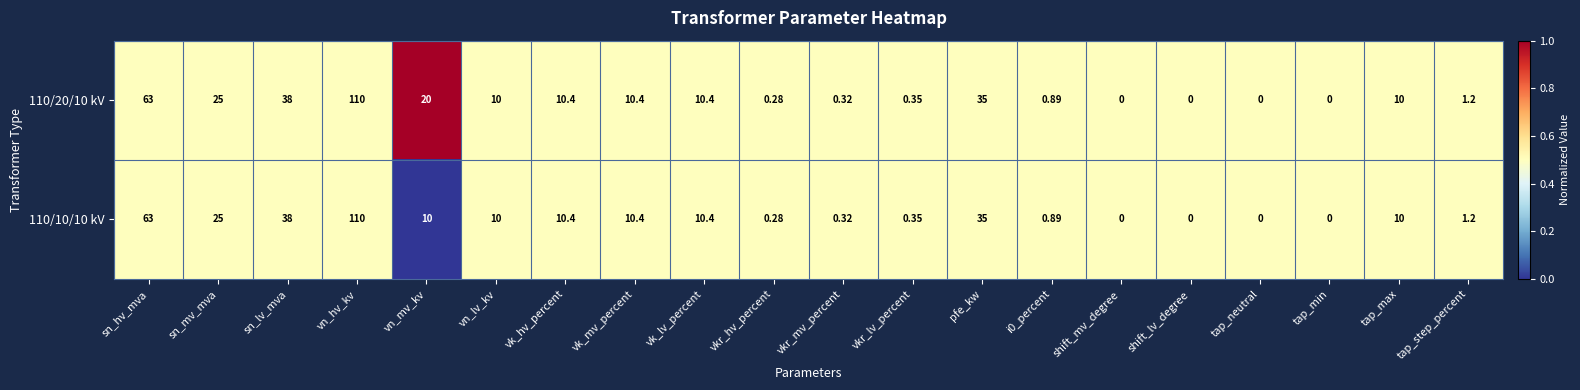

Is the value of 110/10/10 kV at i0_percent greater than the value of 110/20/10 kV at vn_mv_kv?

No